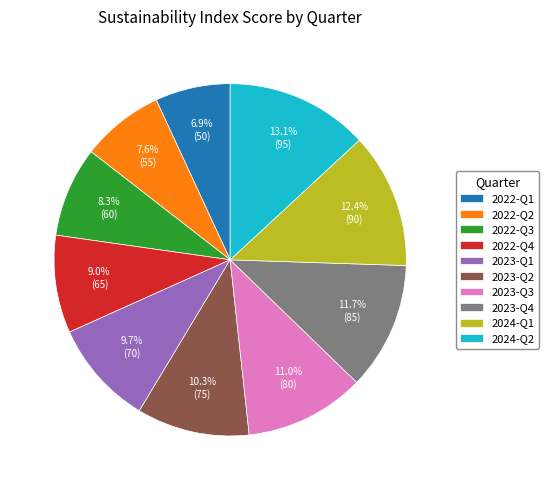

To the nearest percent, what portion does 2022-Q3 represent?

8%